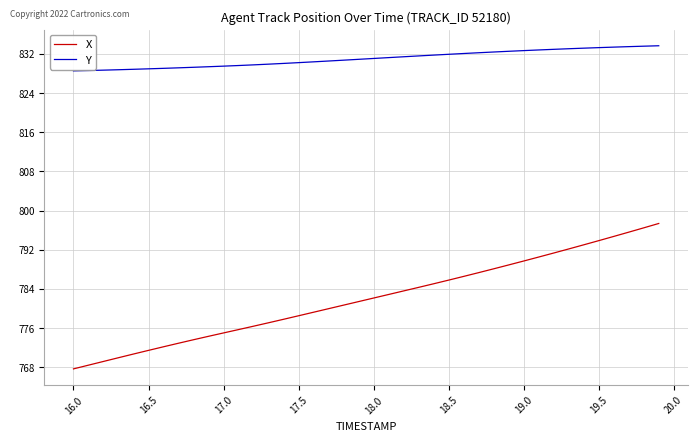

What are all the series names shown in the legend?

X, Y